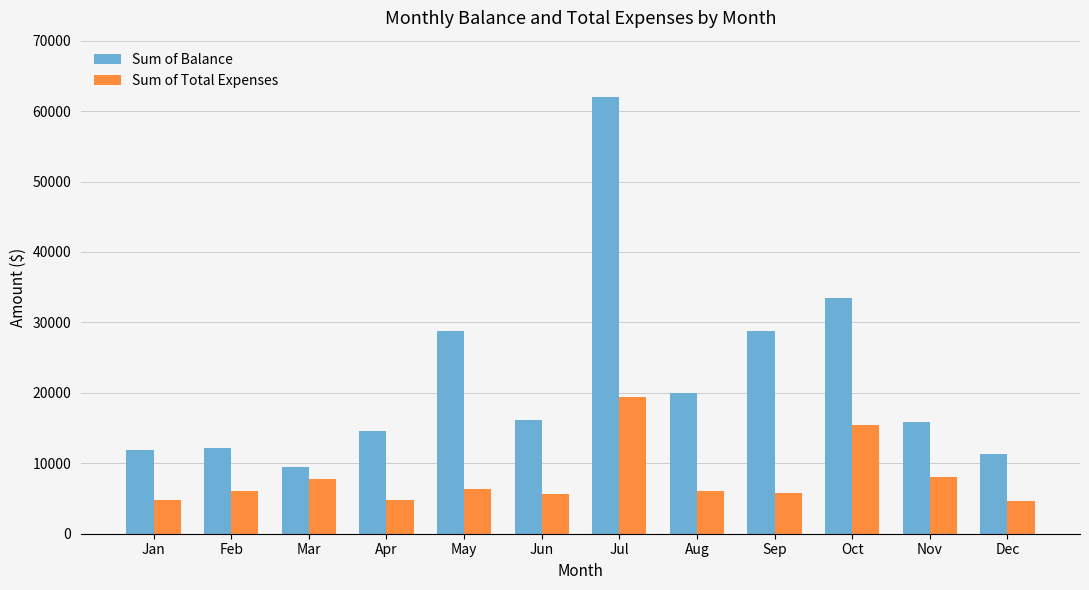

True or false: Sum of Balance has a value of 16091.6 at Jun.

True